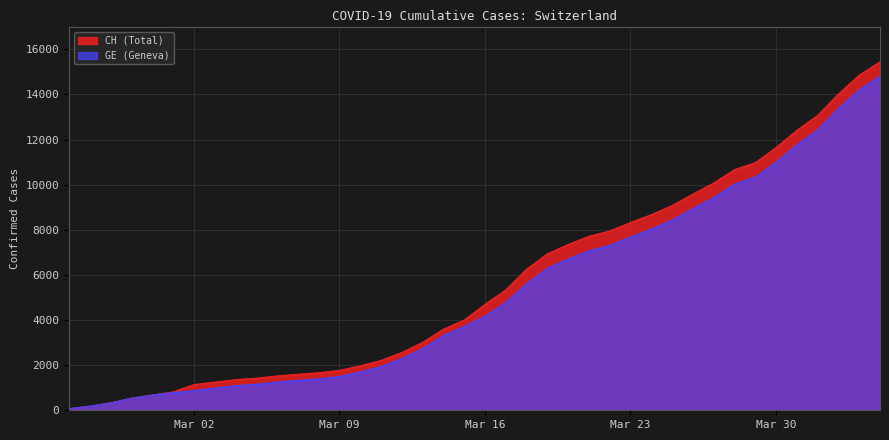

Where is GE nearest to the value 7440?

2020-03-22